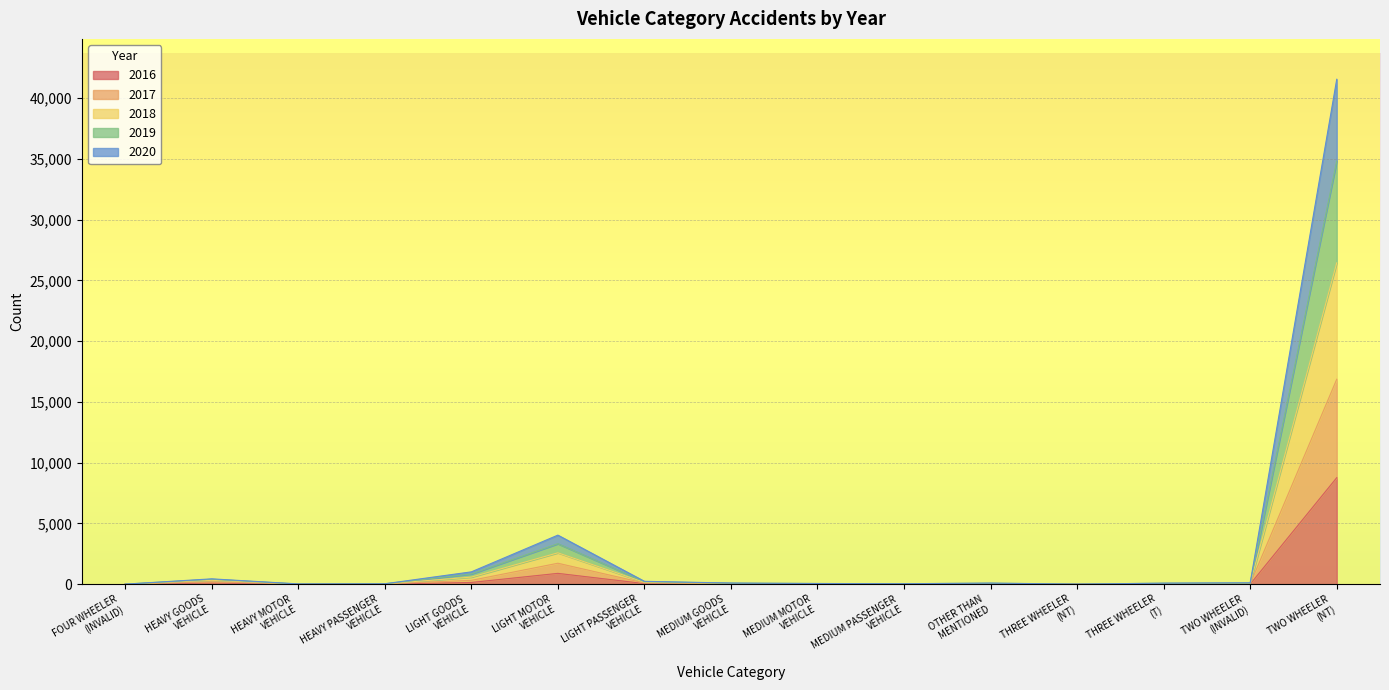

At which category does 2020 reach its first local valley?

HEAVY MOTOR
VEHICLE